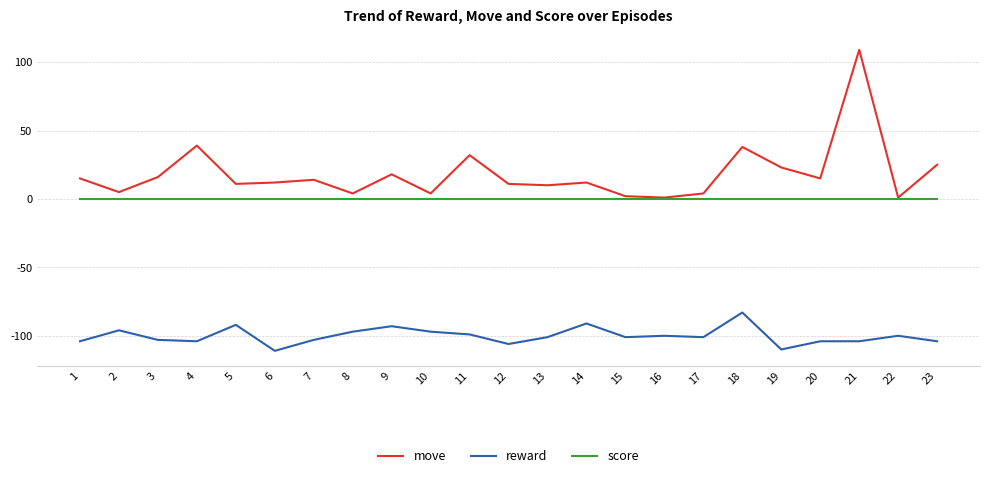

The reward series shows -100 at 22. True or false?

True